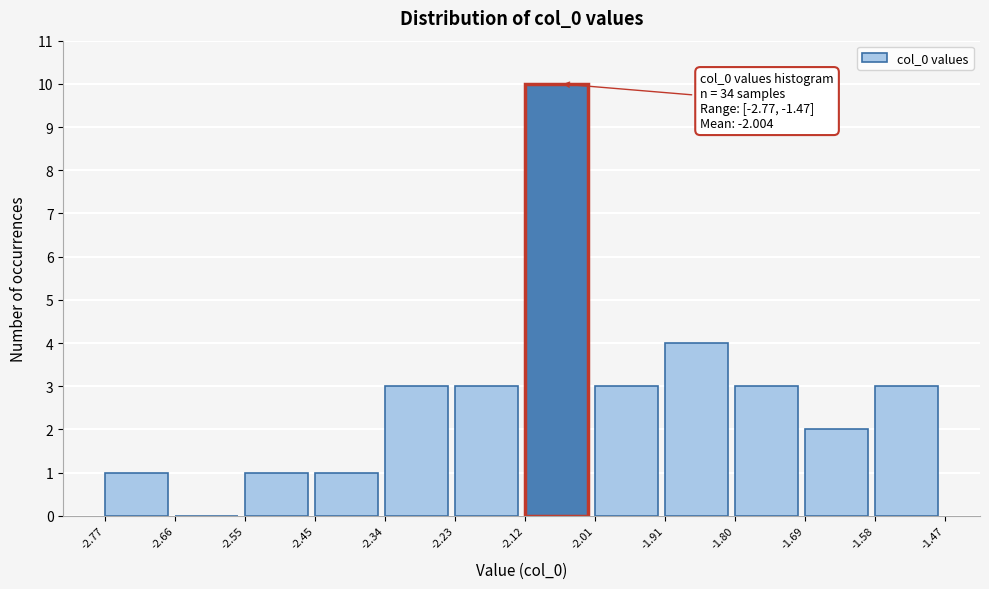

Which range on the x-axis has the tallest bar?

-2.12 to -2.01